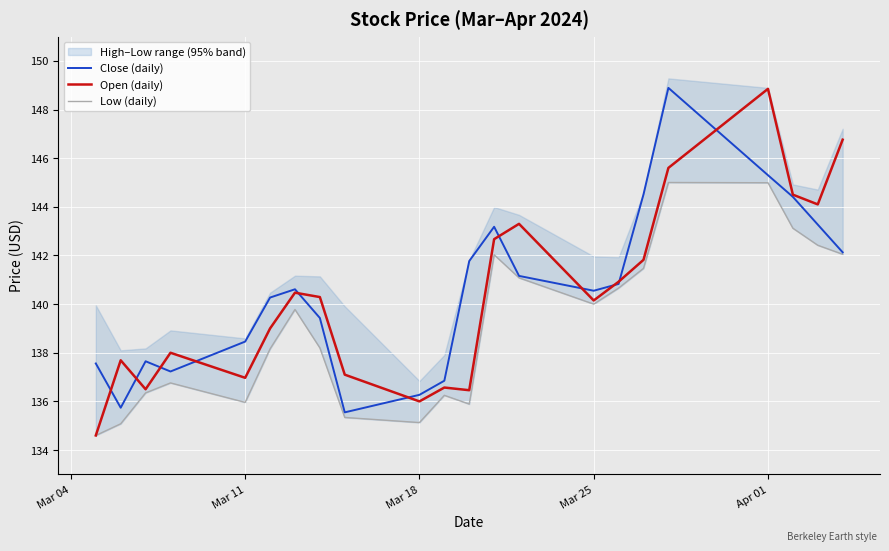

True or false: Low (daily) and Close (daily) cross at least once.

False